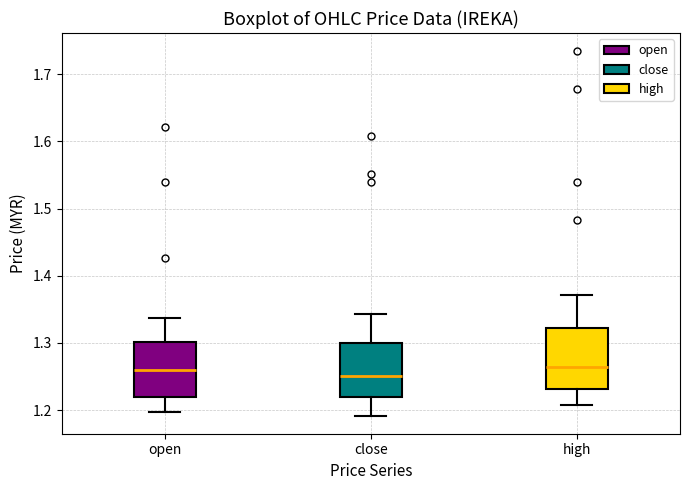

Where does the median line of the box for open sit on the y-axis? The values are not printed on the chart, so give them approximately, as read against the axis.

1.26